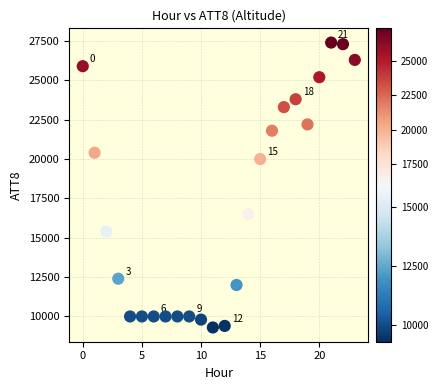

What Y value in the scatter plot is closest to 18350?

20000